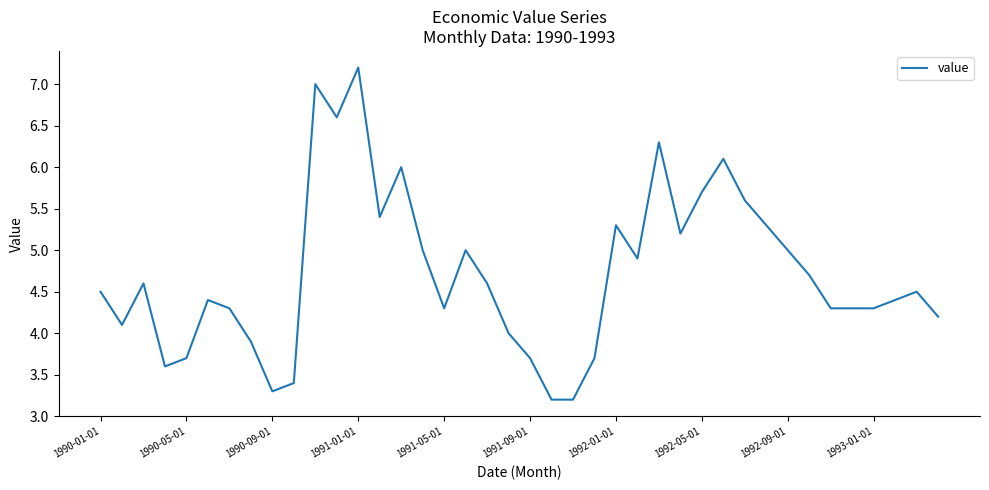

What is the difference between the maximum and minimum values?

4.0